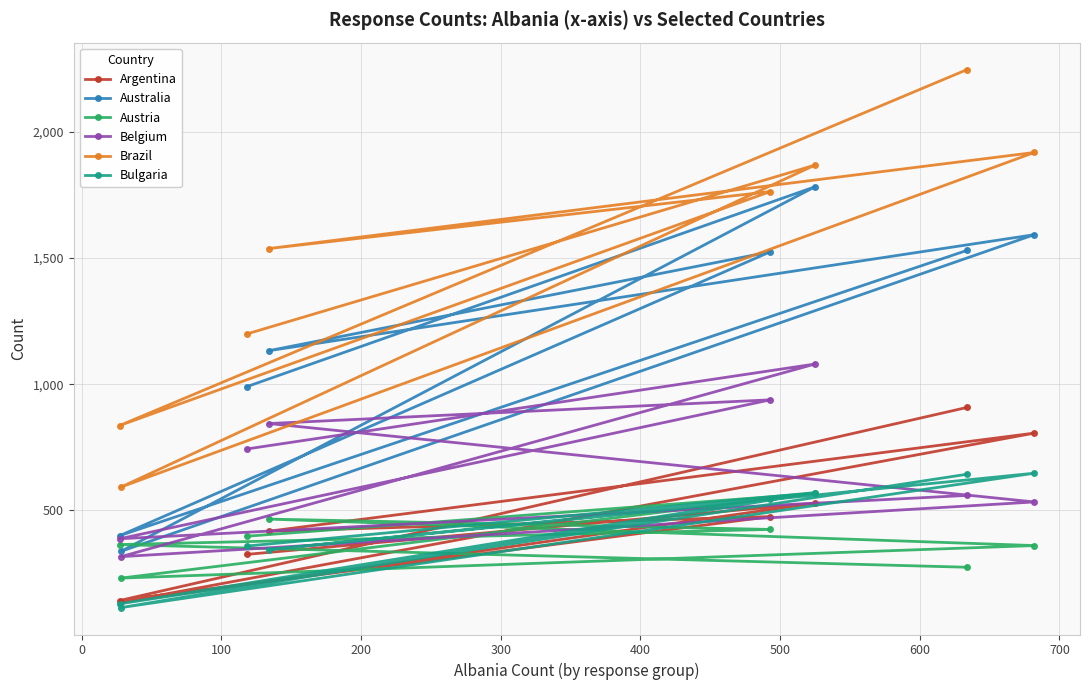

How many lines are shown in the chart?

6